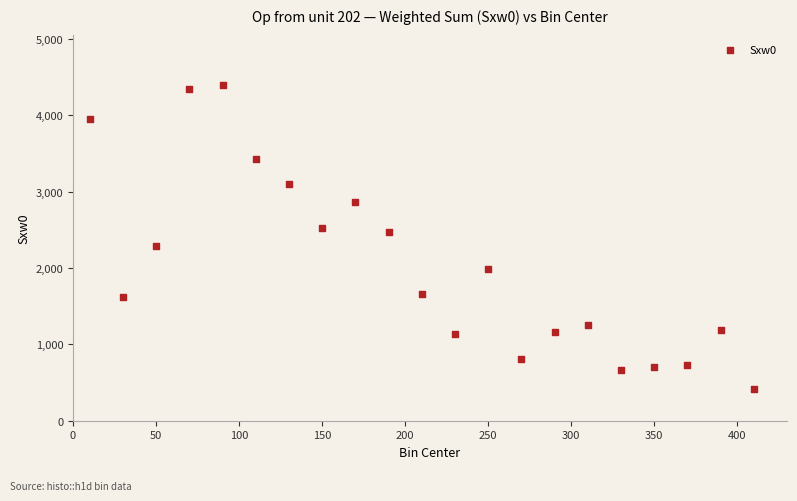

What is the range of Y values (max minus min)?

3988